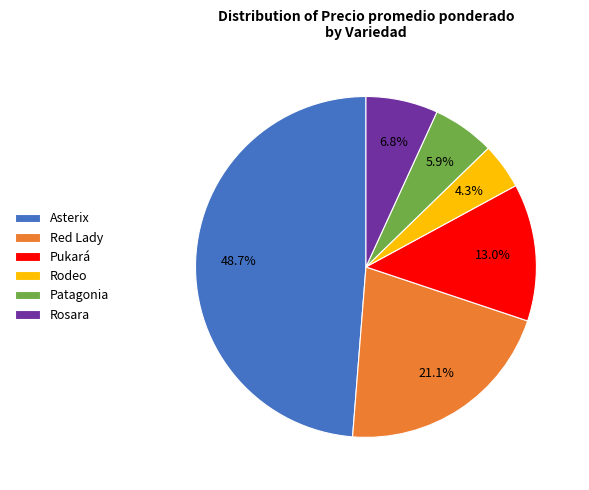

What percentage is the Asterix slice, to the nearest percent?

49%